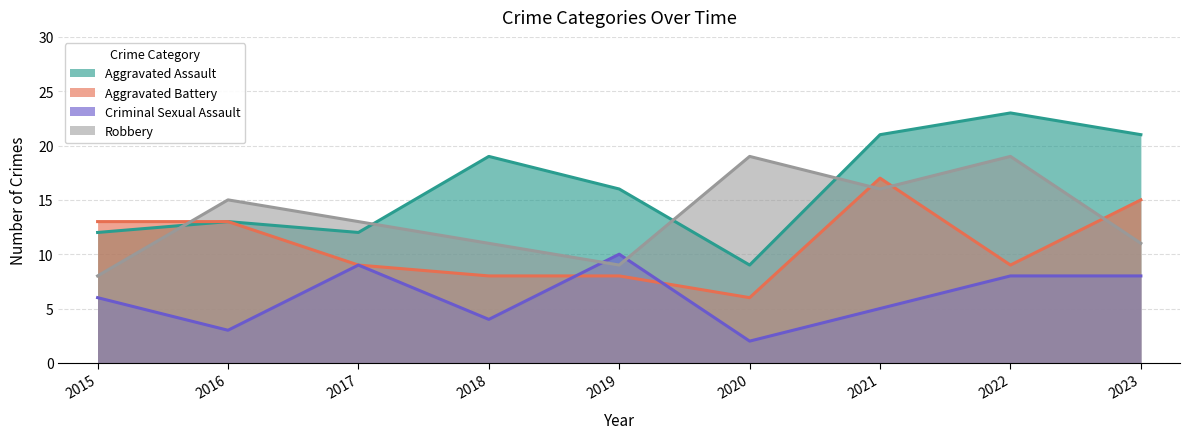

What is the sum of the Aggravated Assault values at 2020 and 2023?

30